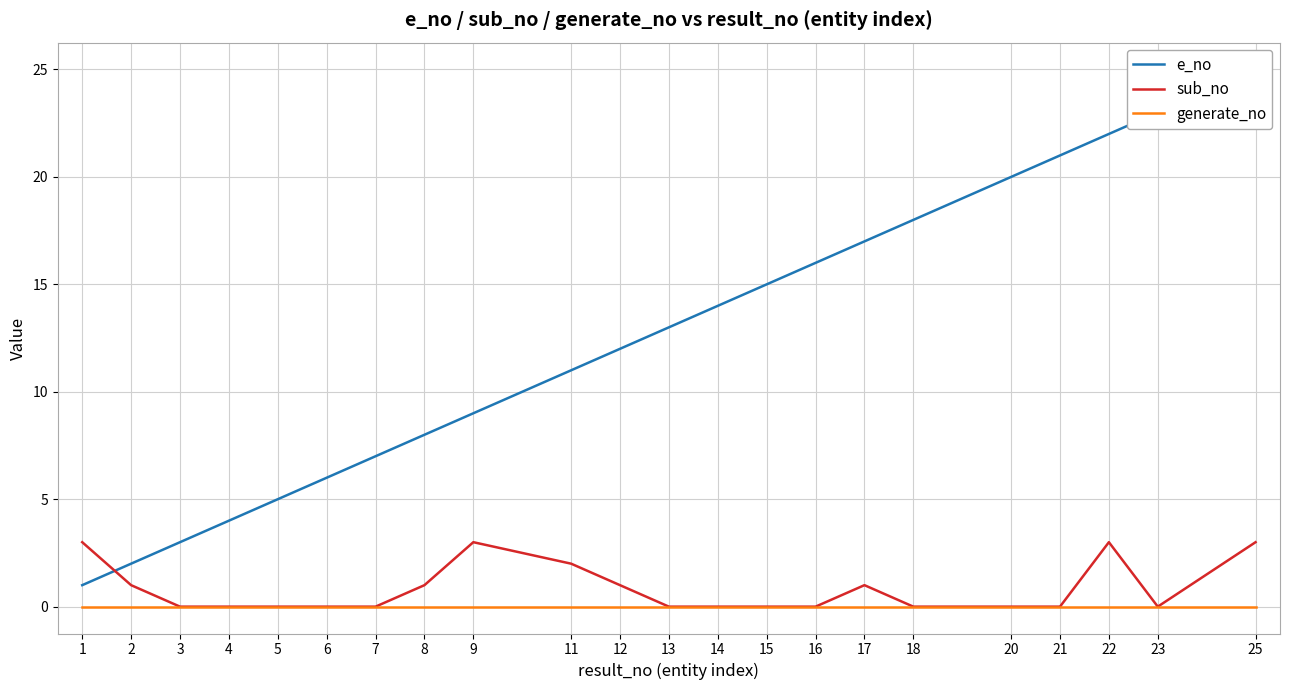

Reading left to right, transcribe all the data shown in this chart.

e_no: 1=1	2=2	3=3	4=4	5=5	6=6	7=7	8=8	9=9	11=11	12=12	13=13	14=14	15=15	16=16	17=17	18=18	20=20	21=21	22=22	23=23	25=25
sub_no: 1=3	2=1	3=0	4=0	5=0	6=0	7=0	8=1	9=3	11=2	12=1	13=0	14=0	15=0	16=0	17=1	18=0	20=0	21=0	22=3	23=0	25=3
generate_no: 1=0	2=0	3=0	4=0	5=0	6=0	7=0	8=0	9=0	11=0	12=0	13=0	14=0	15=0	16=0	17=0	18=0	20=0	21=0	22=0	23=0	25=0